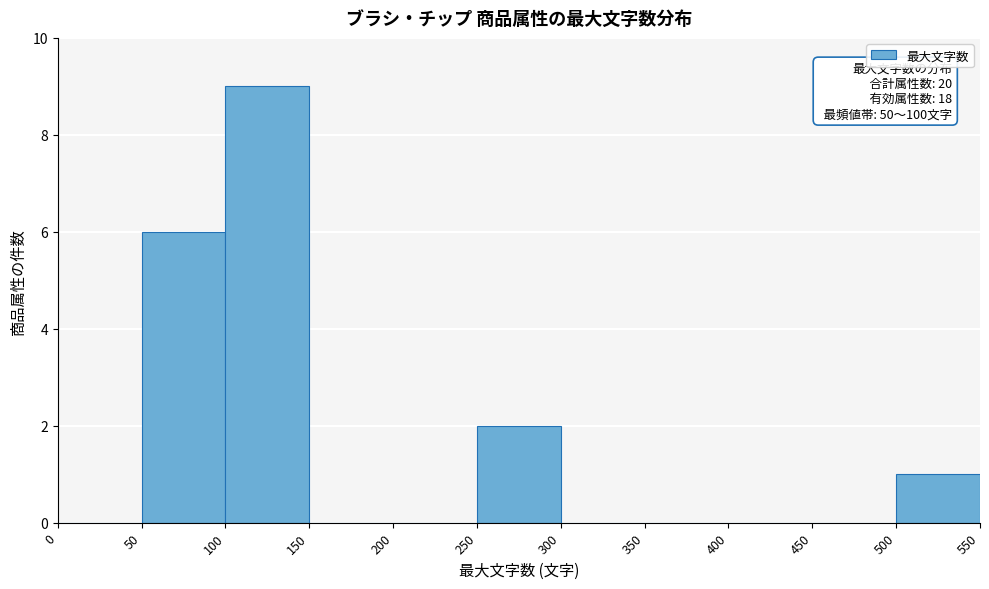

Which range on the x-axis has the tallest bar?

100 to 150